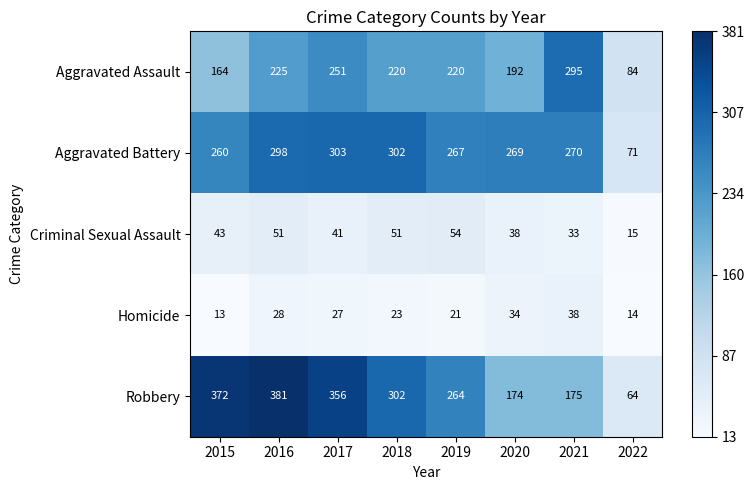

What is the spread (max minus min) of values at 2018?

279